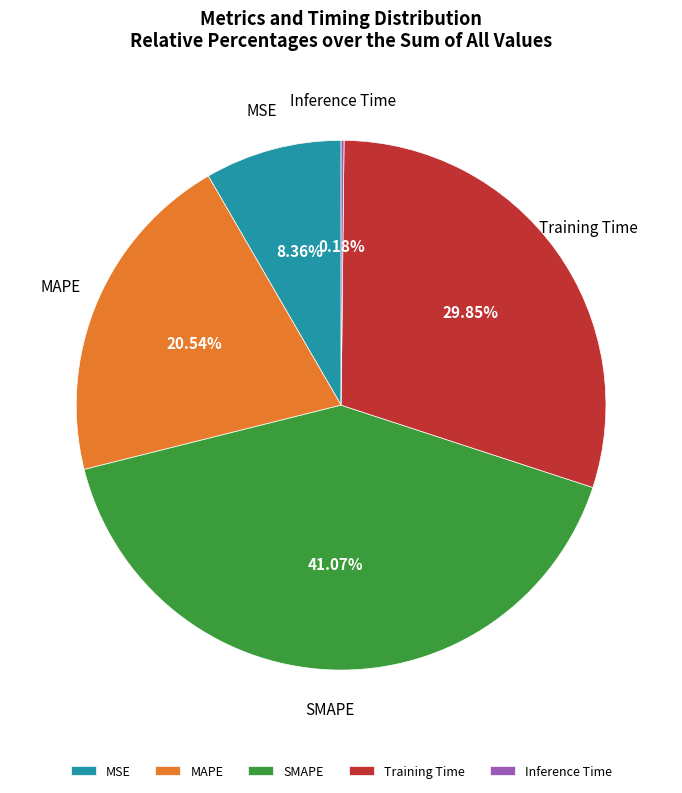

Is MSE the majority of the pie?

No